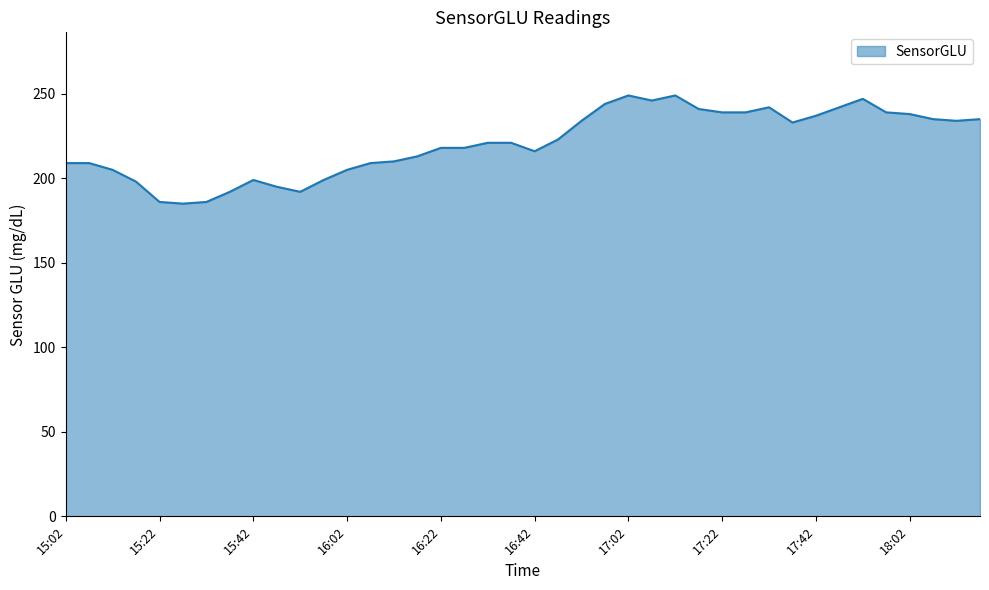

What is the greatest value displayed?

249